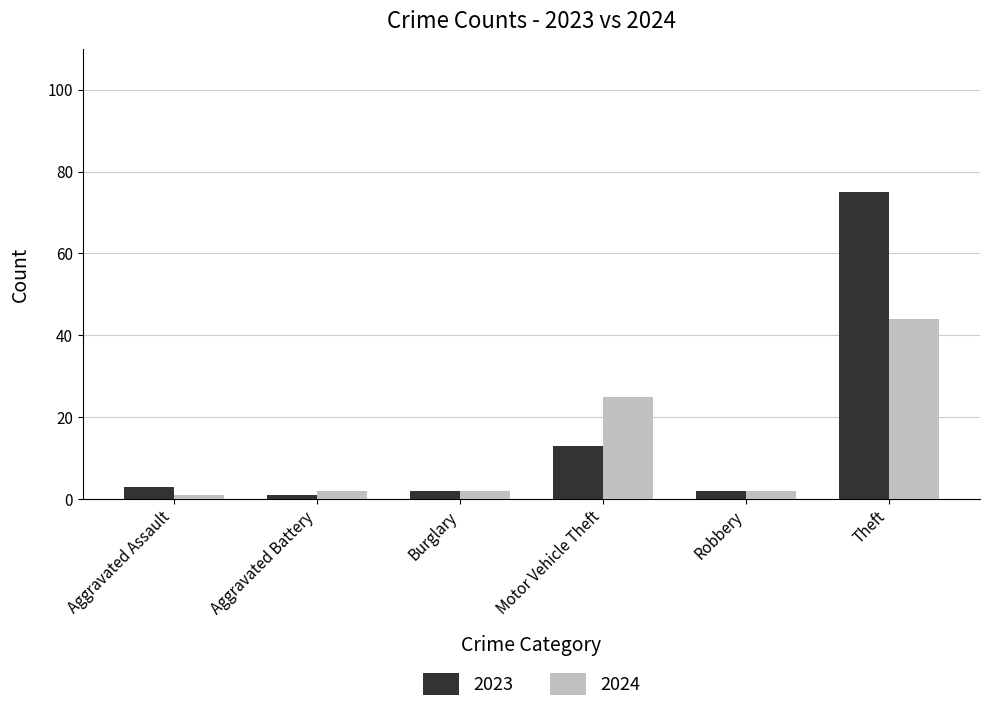

What is the difference between the 2024 values at Theft and Aggravated Assault?

43